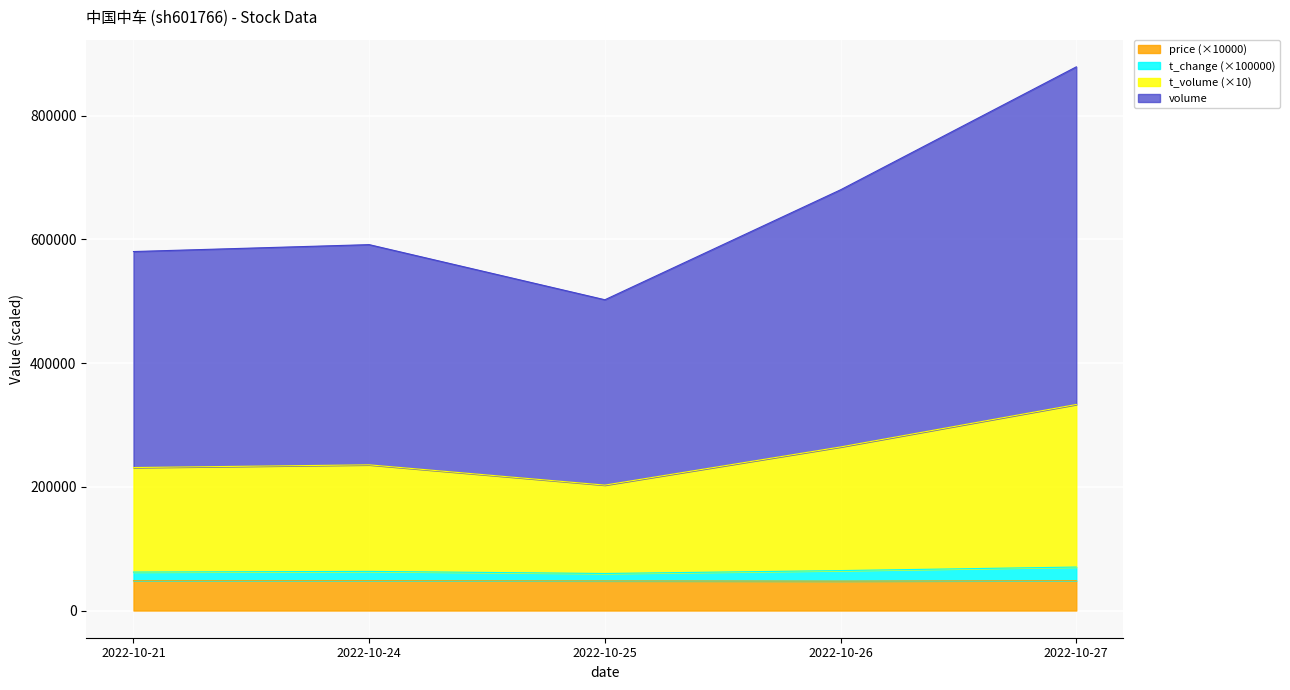

At which category is the sum across all series the highest?

2022-10-27